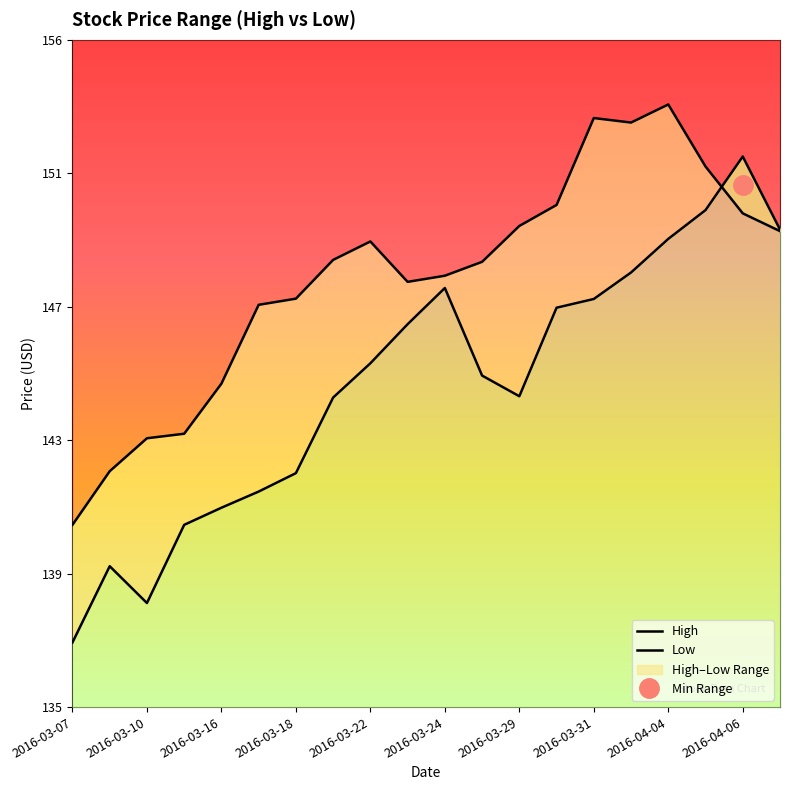

Rank the series at 2016-03-29 from lowest to highest value.

Low, High